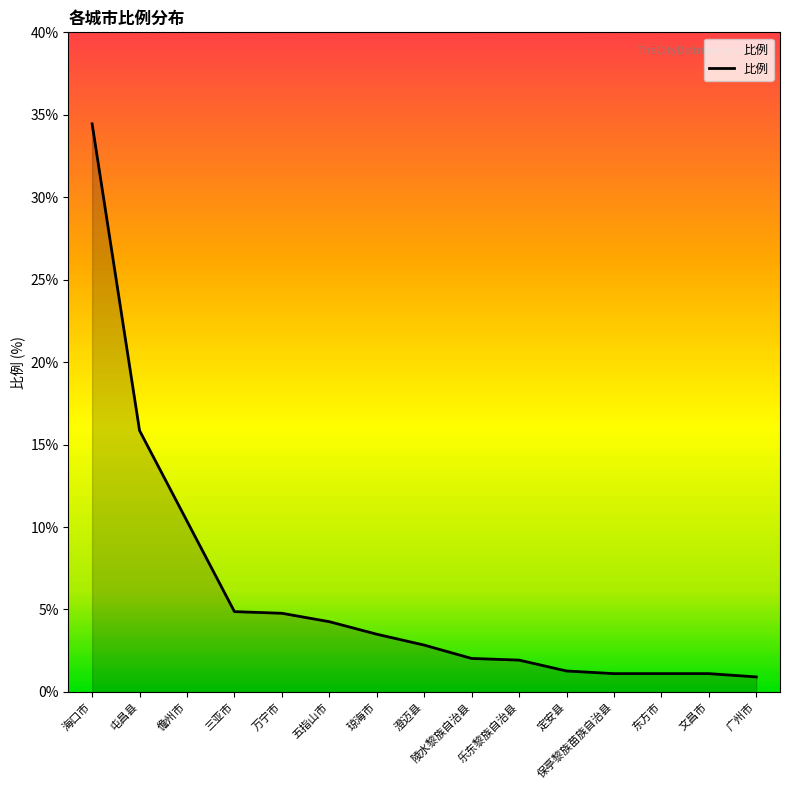

What is the minimum value shown in the chart?

0.9